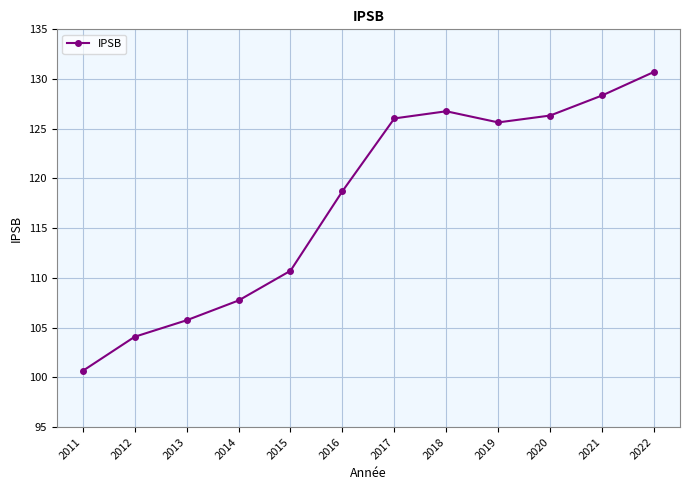

What is the value of the 5th point from the left?

110.7